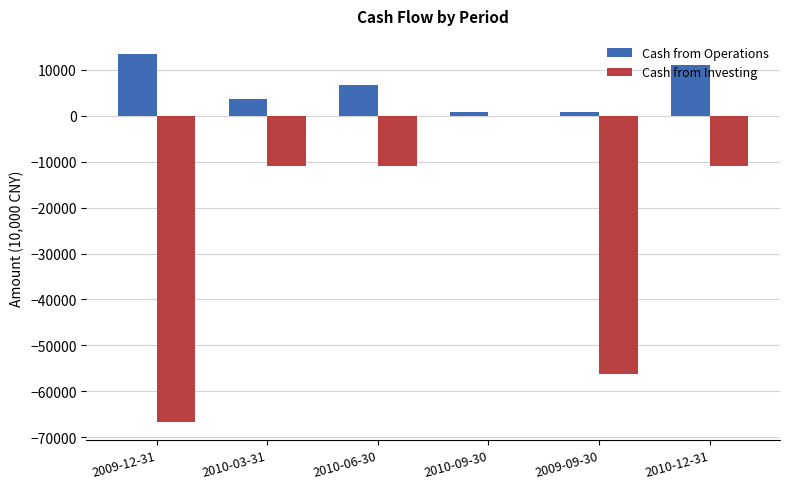

Between 2010-09-30 and 2009-09-30, which series saw the biggest shift?

Cash from Investing